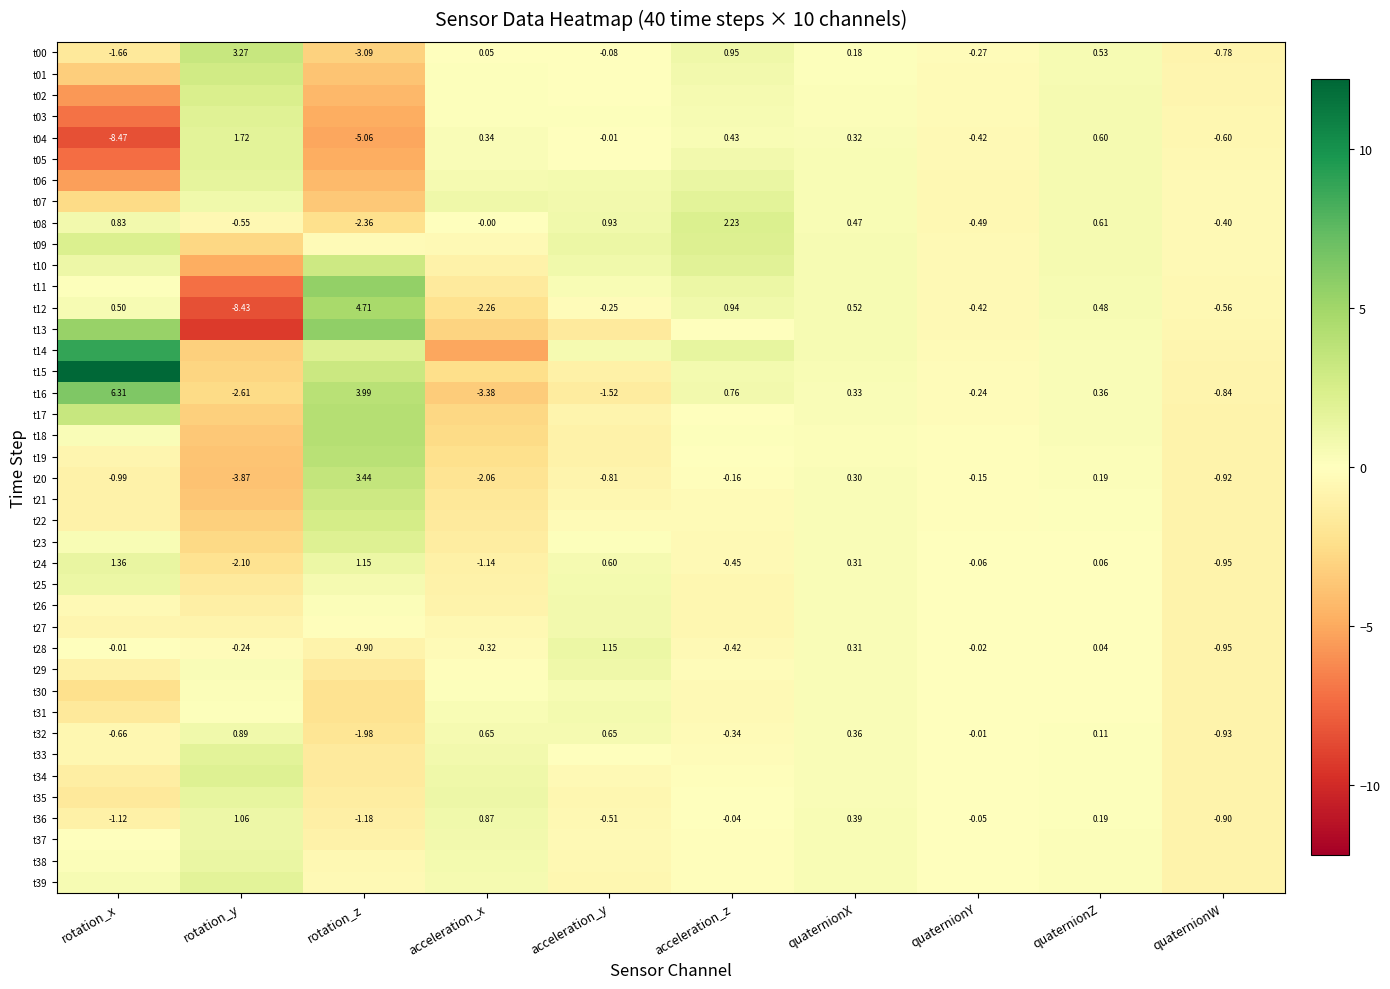

Which category has the highest value in the t04 series?

rotation_y